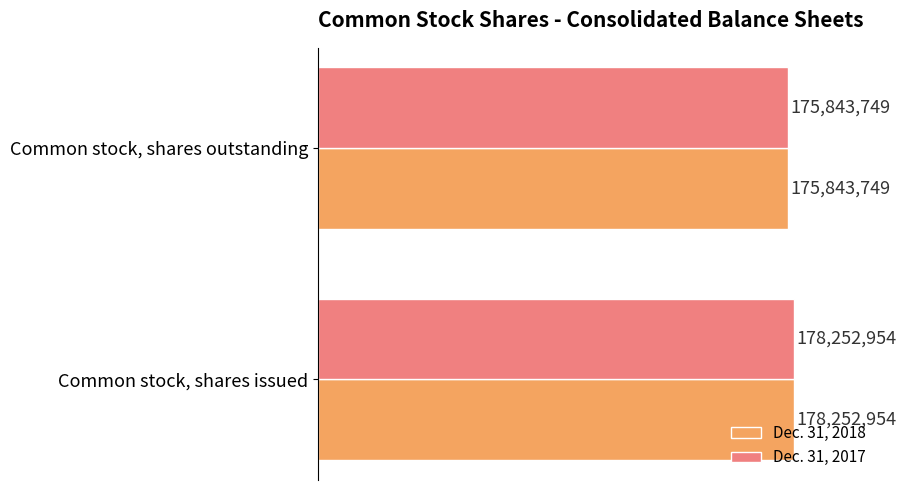

Which series has the largest range (max minus min)?

Dec. 31, 2018